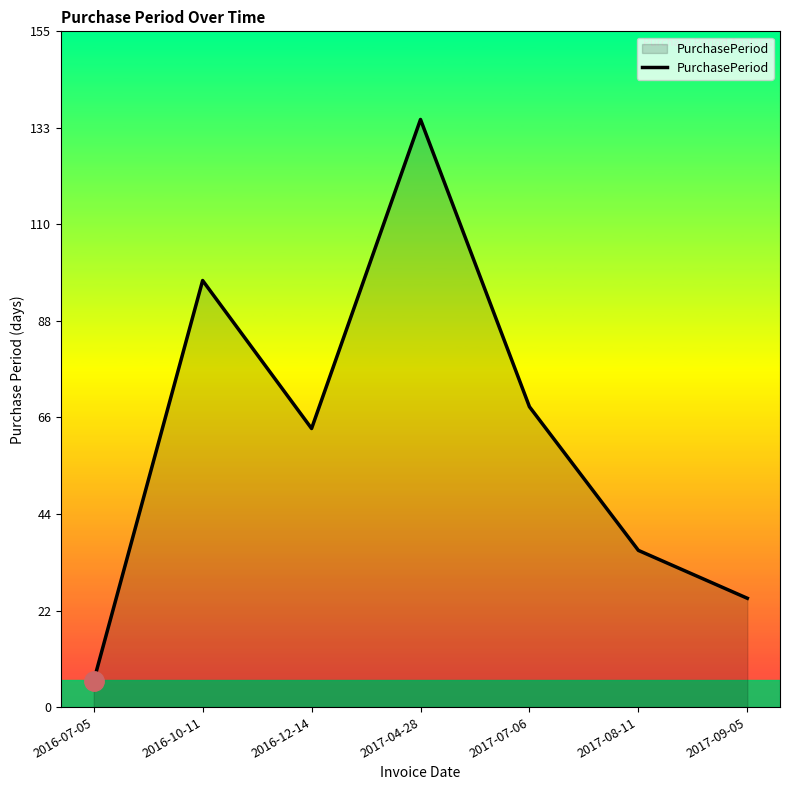

Read the value at 2017-08-11, to the nearest 10.

40